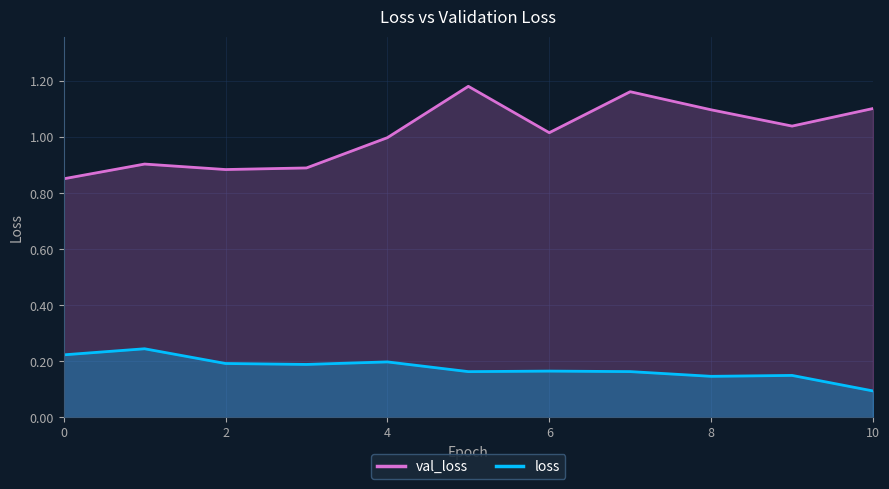

Rank the series by their average value, from highest to lowest.

val_loss, loss